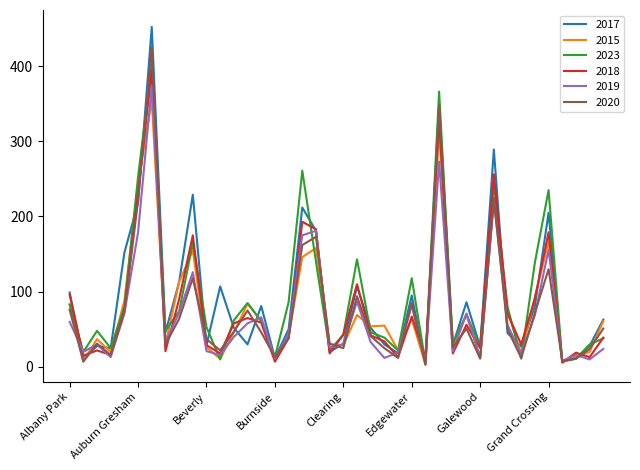

Which series has the largest range (max minus min)?

2017